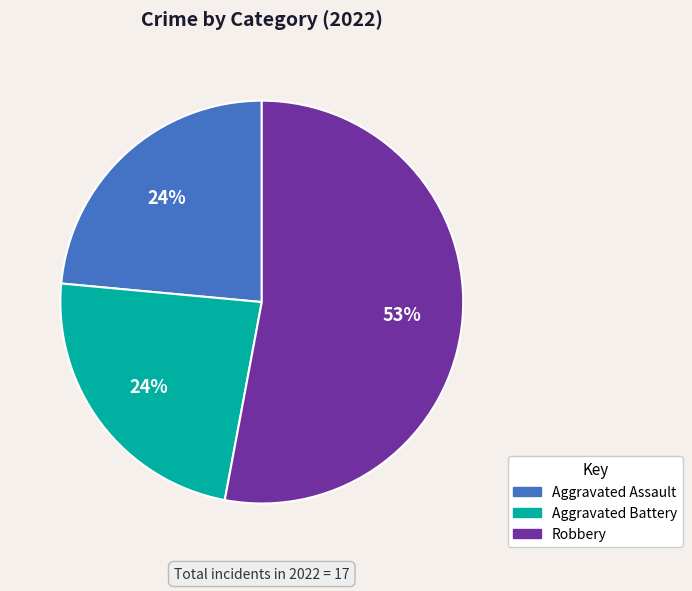

Is there any slice that represents more than half of the pie?

Yes